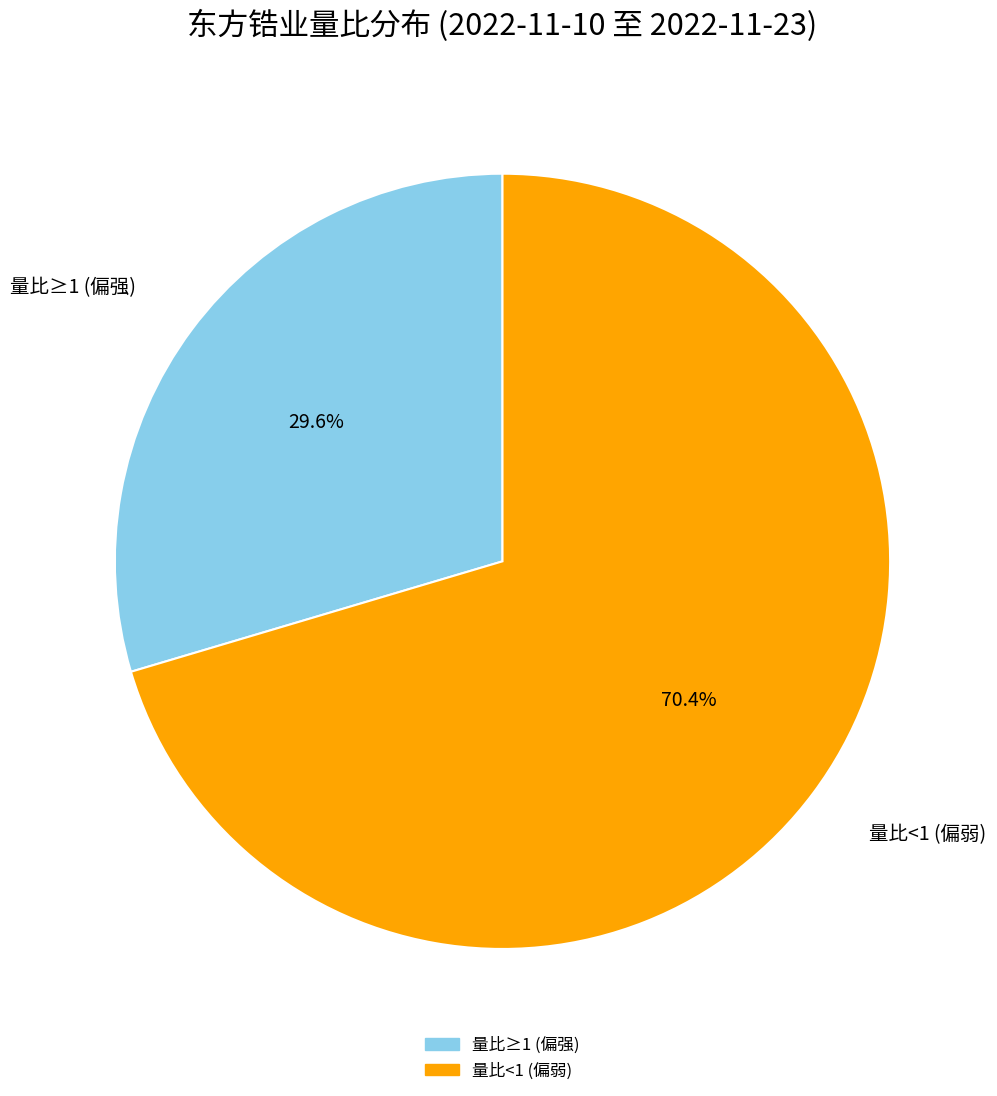

Does any single category account for the majority?

Yes